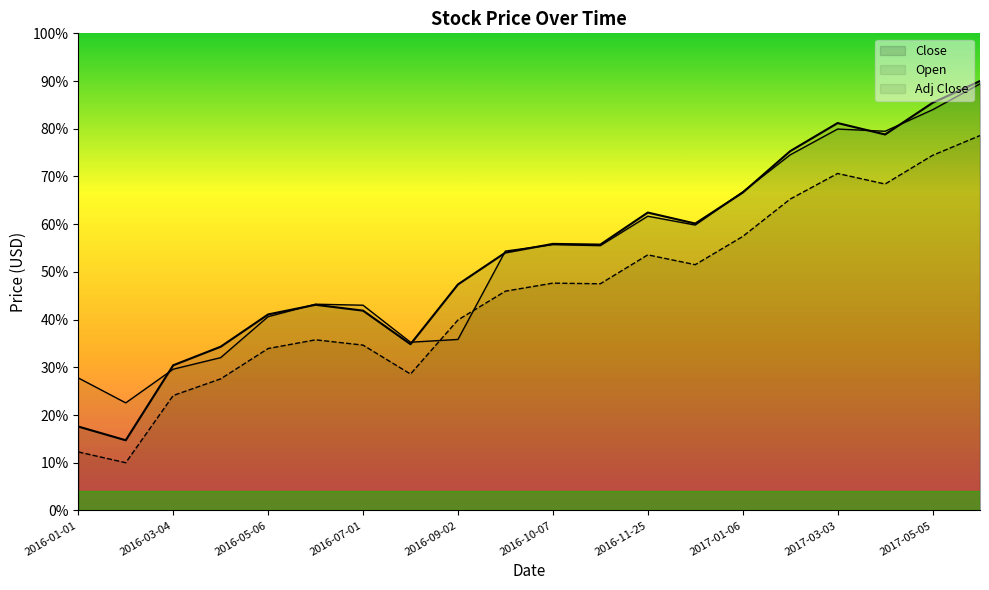

Reading left to right, list all the values displayed in this chart.

Close: 2016-01-01=17.6	2016-02-05=14.7	2016-03-04=30.4	2016-04-01=34.3	2016-05-06=41.1	2016-06-03=43.1	2016-07-01=41.9	2016-08-05=34.8	2016-09-02=47.4	2016-09-30=54.0	2016-10-07=55.9	2016-10-28=55.7	2016-11-25=62.4	2016-12-02=60.1	2017-01-06=66.6	2017-02-03=75.3	2017-03-03=81.2	2017-04-07=78.8	2017-05-05=85.4	2017-06-02=90.0
Open: 2016-01-01=27.8	2016-02-05=22.5	2016-03-04=29.6	2016-04-01=32.0	2016-05-06=40.6	2016-06-03=43.2	2016-07-01=43.0	2016-08-05=35.3	2016-09-02=35.8	2016-09-30=54.4	2016-10-07=55.7	2016-10-28=55.5	2016-11-25=61.7	2016-12-02=59.8	2017-01-06=66.8	2017-02-03=74.5	2017-03-03=79.9	2017-04-07=79.5	2017-05-05=84.0	2017-06-02=89.4
Adj Close: 2016-01-01=12.3	2016-02-05=10.0	2016-03-04=24.1	2016-04-01=27.6	2016-05-06=33.9	2016-06-03=35.8	2016-07-01=34.7	2016-08-05=28.6	2016-09-02=39.9	2016-09-30=46.0	2016-10-07=47.6	2016-10-28=47.5	2016-11-25=53.6	2016-12-02=51.5	2017-01-06=57.4	2017-02-03=65.3	2017-03-03=70.6	2017-04-07=68.4	2017-05-05=74.4	2017-06-02=78.6